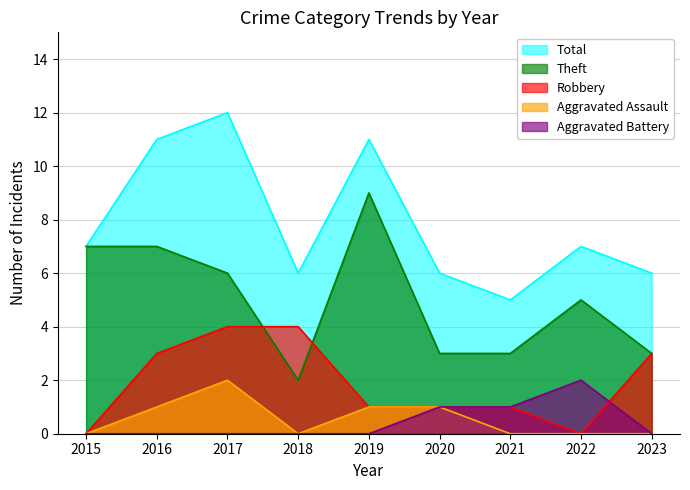

The Total series shows 9 at 2015. True or false?

False